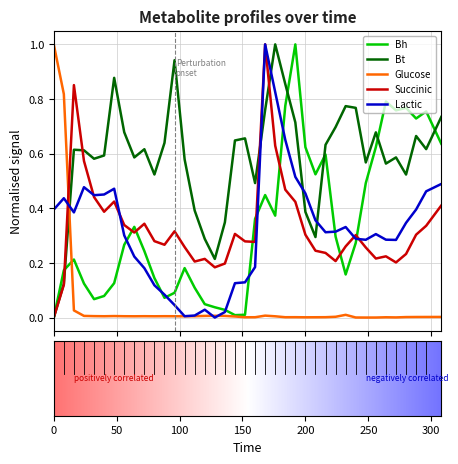

Which series has the largest total across all categories?

Bt